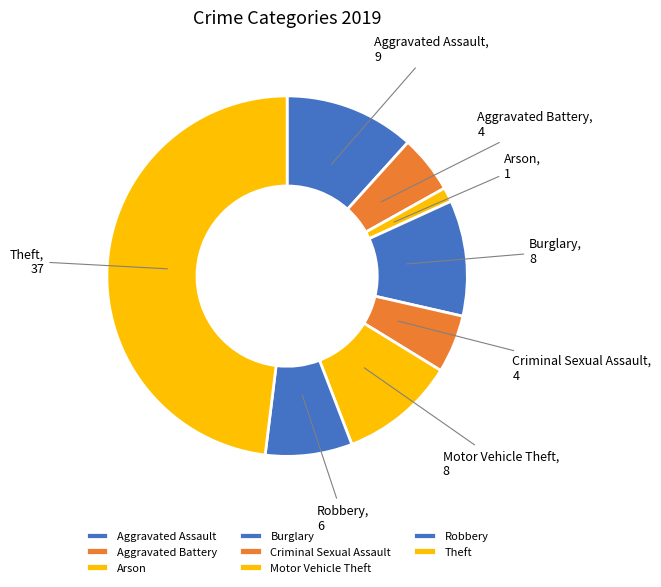

How many slices are in this pie chart?

8